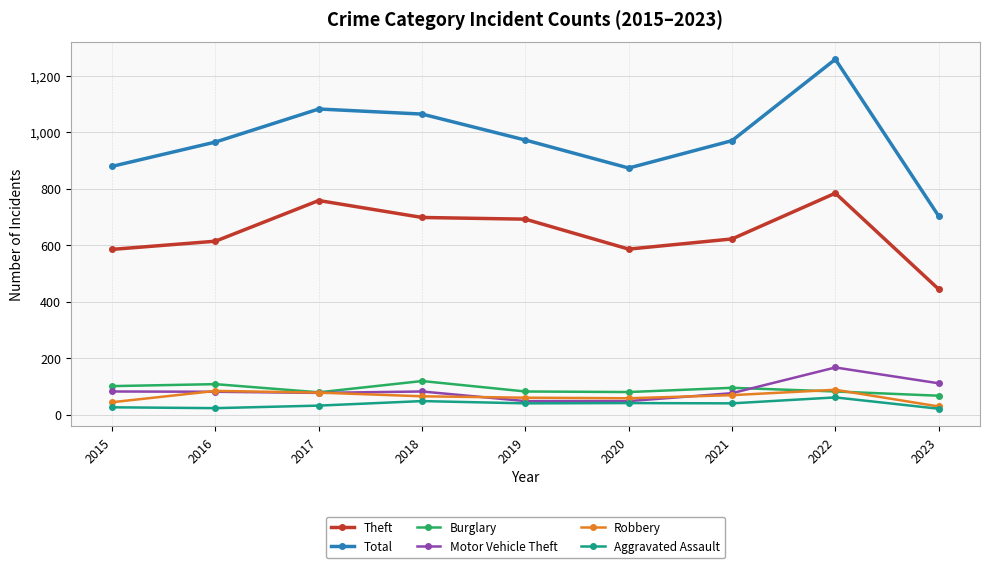

The Motor Vehicle Theft series shows 124 at 2017. True or false?

False